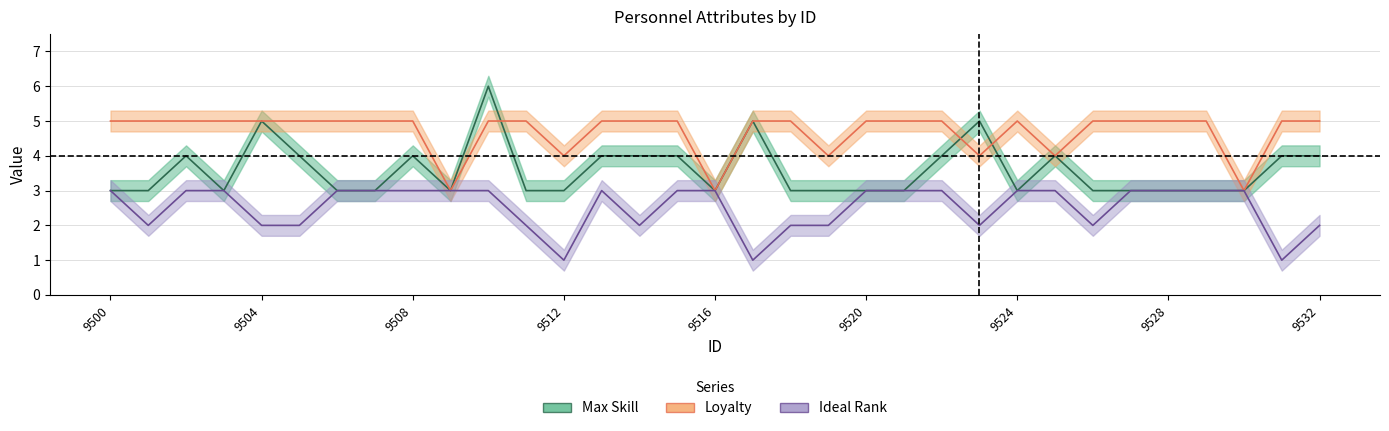

Where is the first local minimum for Ideal Rank?

9501